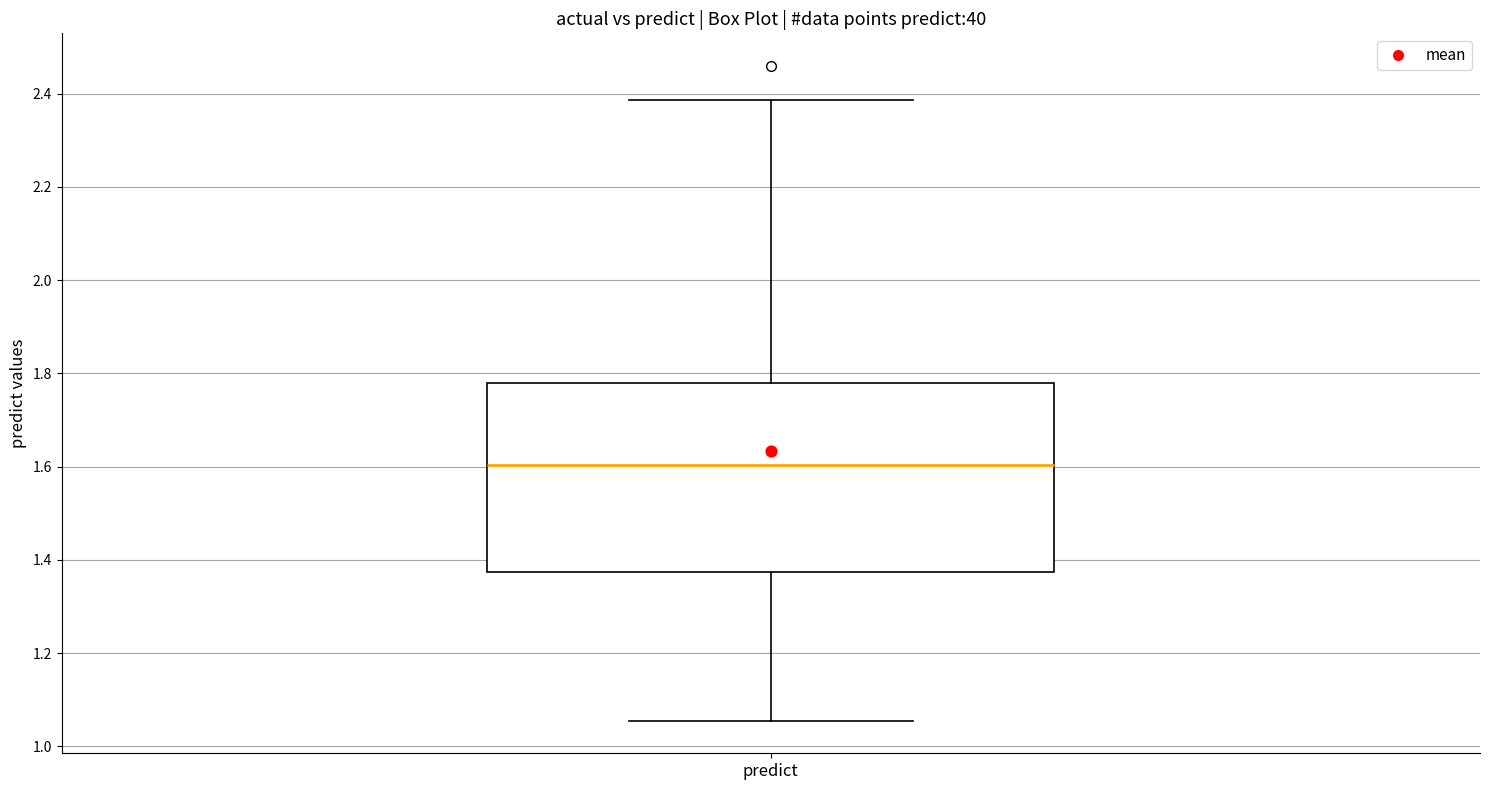

Where is the upper edge of the box for predict on the y-axis? The values are not printed on the chart, so give them approximately, as read against the axis.

1.78